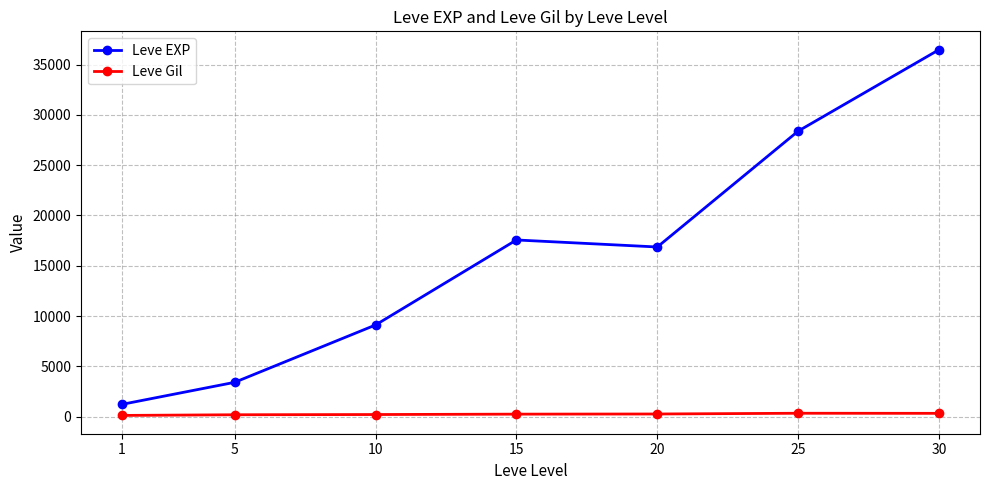

How many lines are shown in the chart?

2